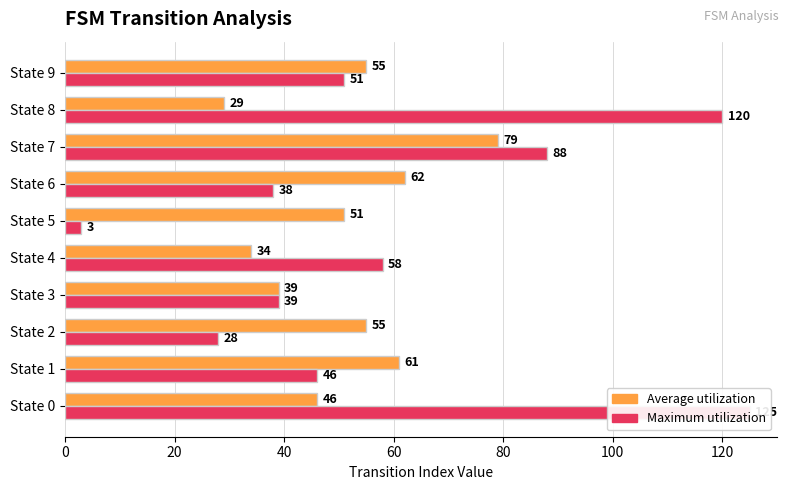

Between State 4 and State 6, which series saw the biggest shift?

Average utilization